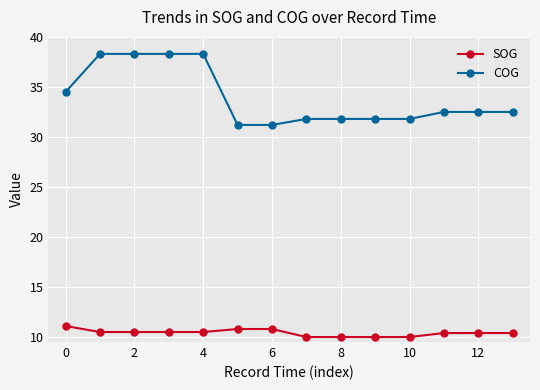

What is the sum of all SOG values?

145.9